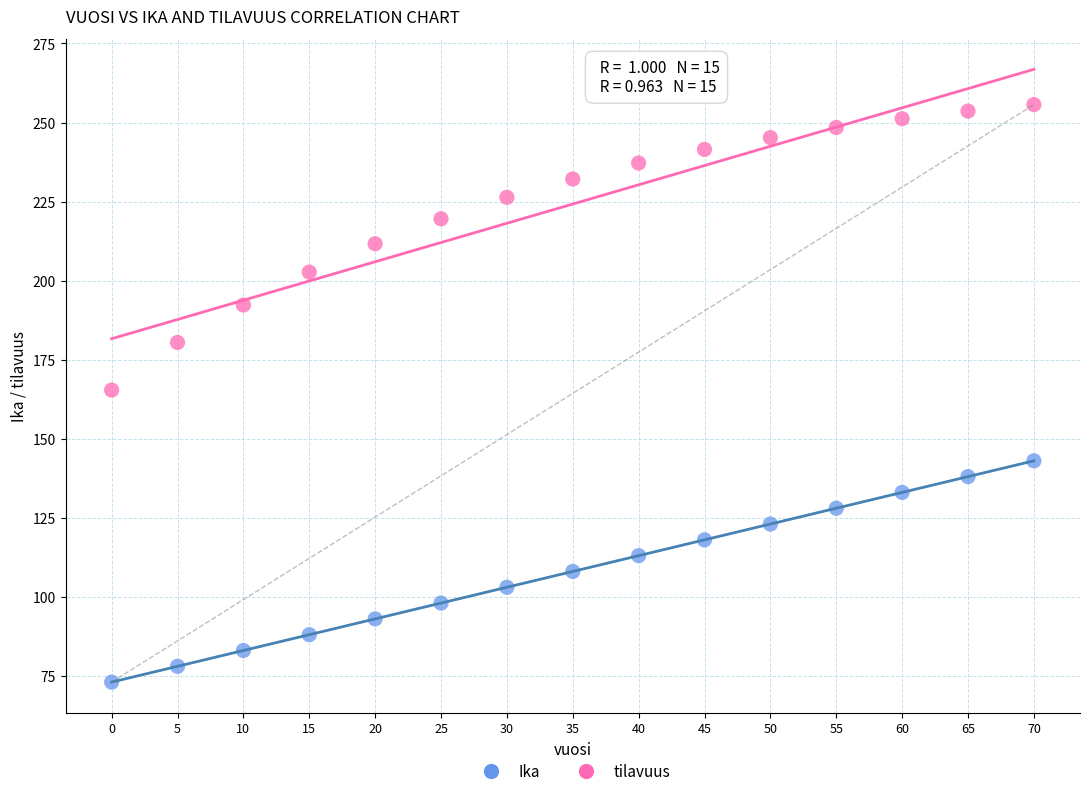

What is the X range (max minus min) for the scatter plot?

70.0